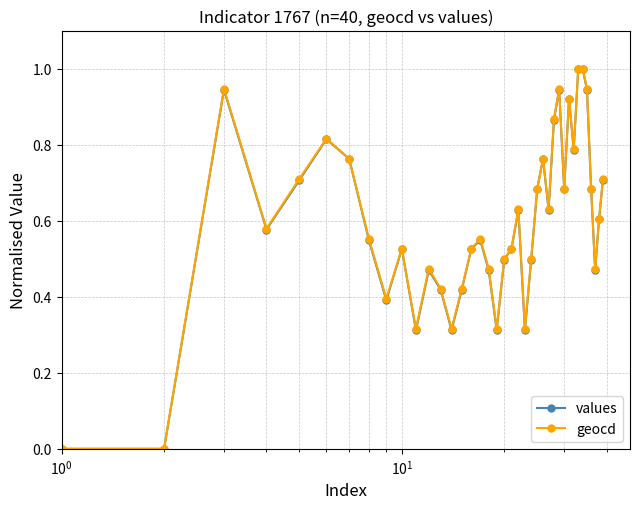

True or false: values has more than 1 interior local peaks.

True